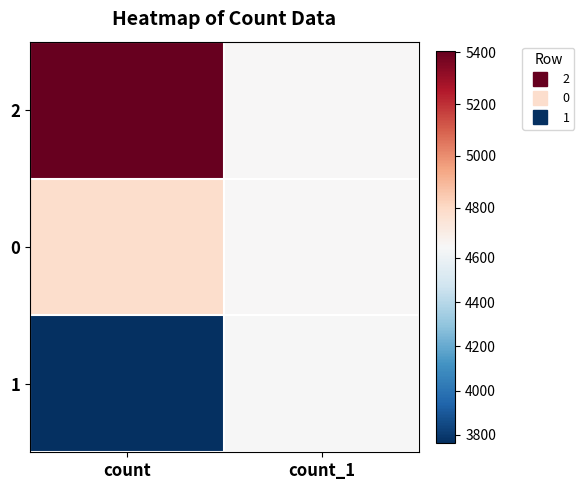

Between count and count_1, which is larger?

count